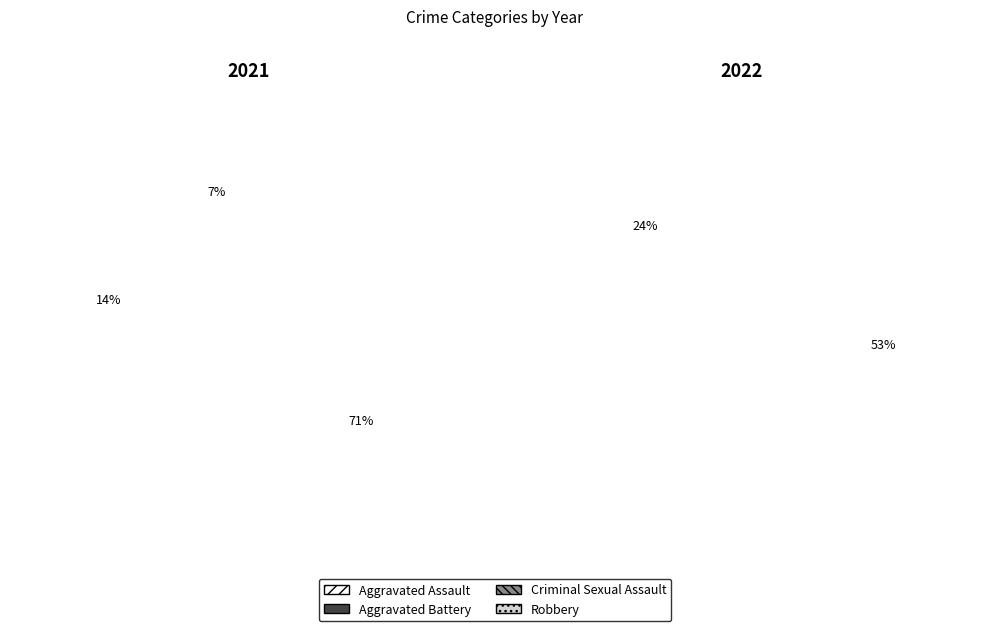

To the nearest percent, what portion does Aggravated Assault represent?

7%